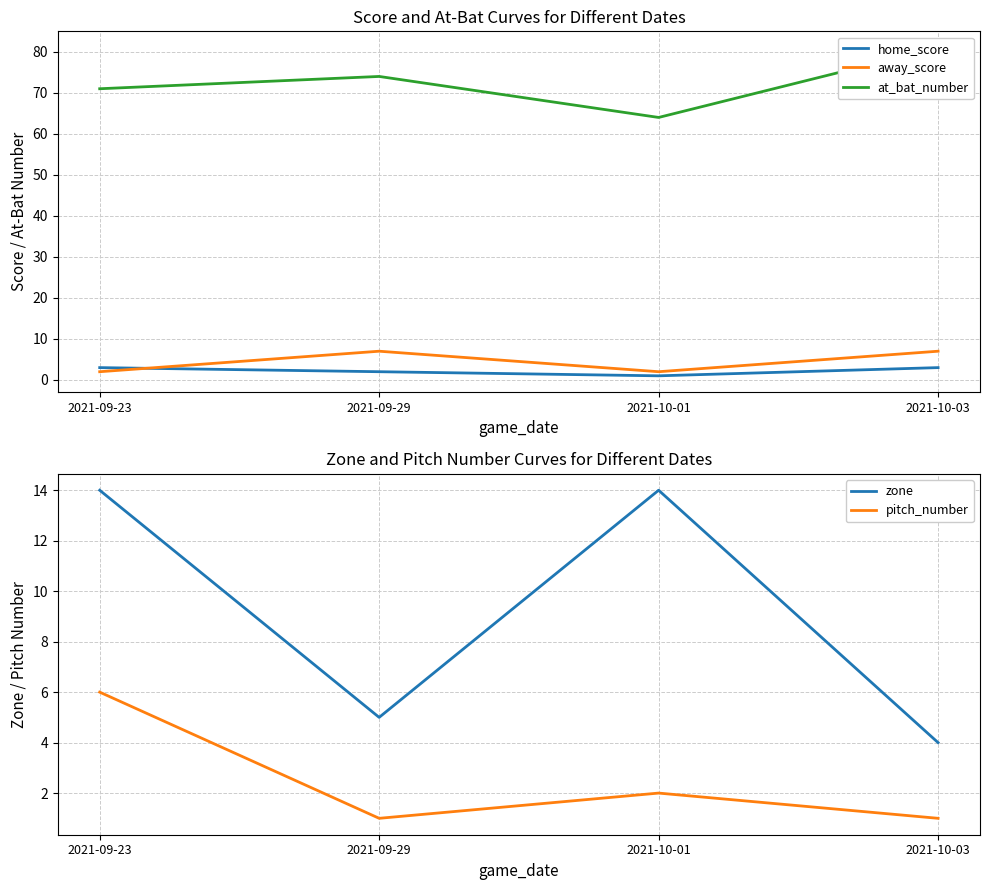

What are all the series names shown in the legend?

home_score, away_score, at_bat_number, zone, pitch_number